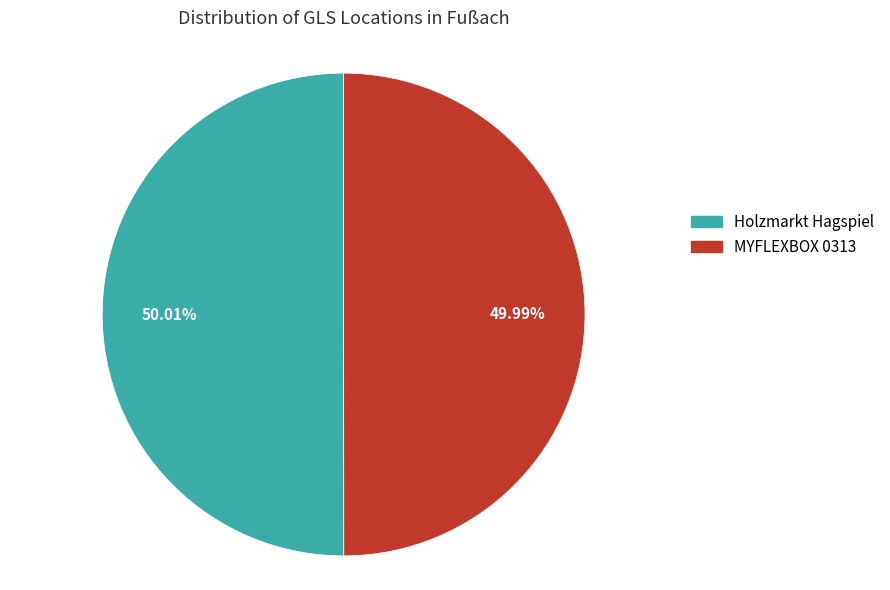

The Holzmarkt Hagspiel slice represents 50% of the pie. True or false?

True